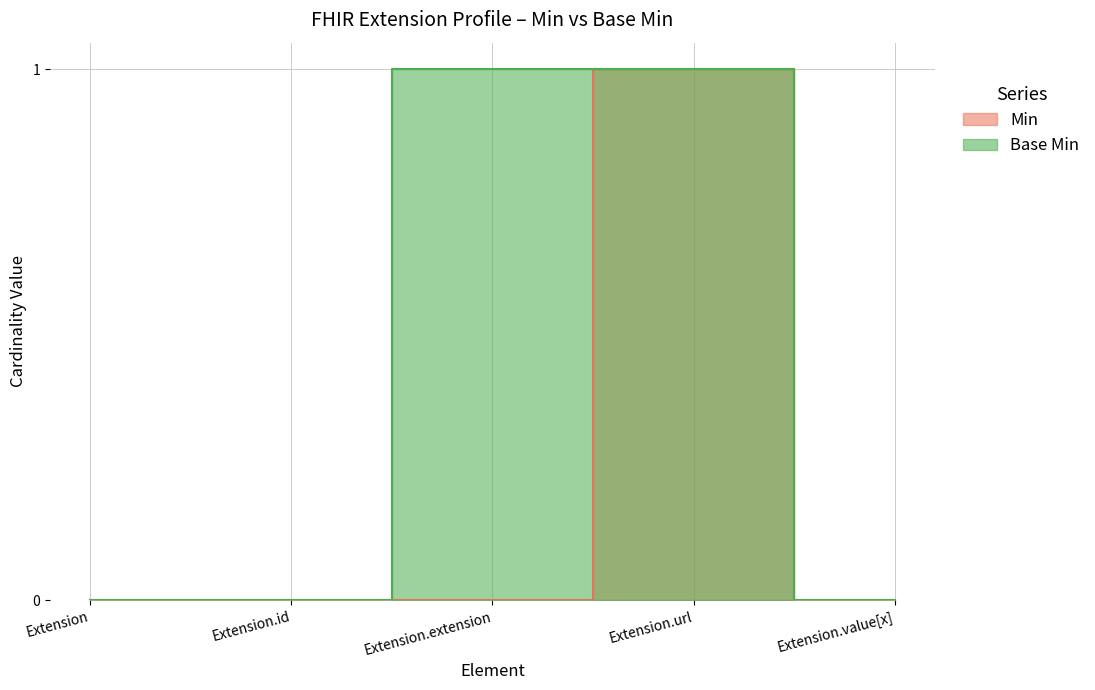

What position from the left is Extension?

1